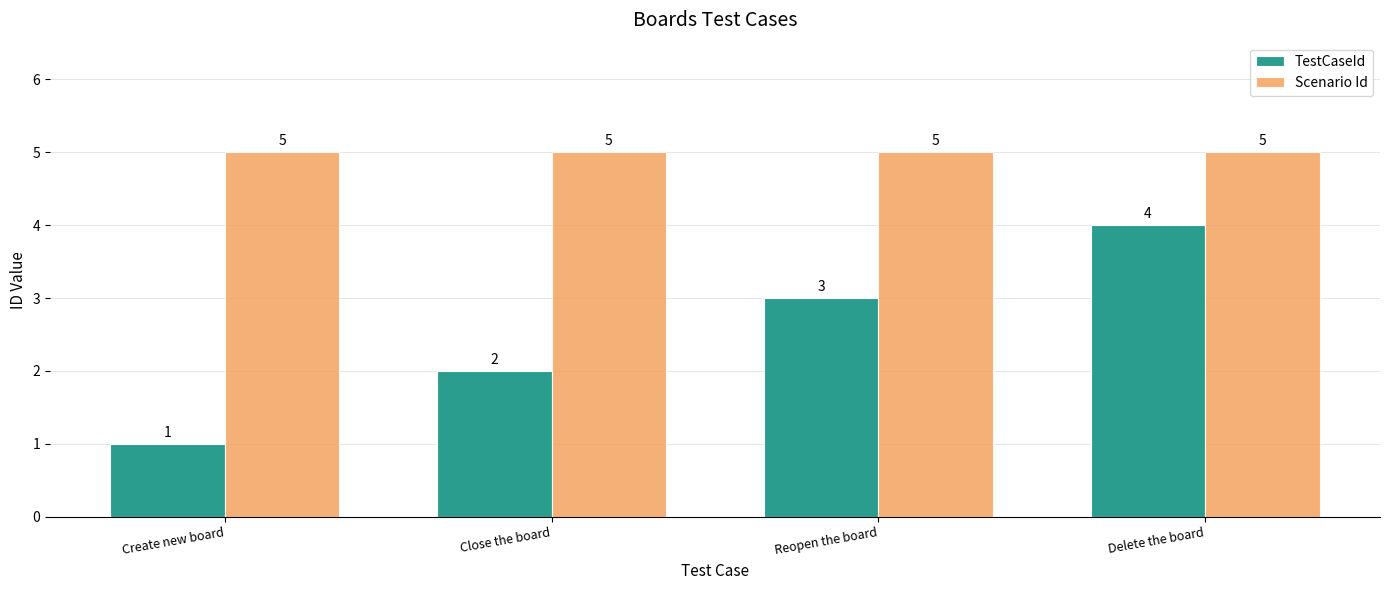

True or false: TestCaseId has a value of 3 at Reopen the board.

True